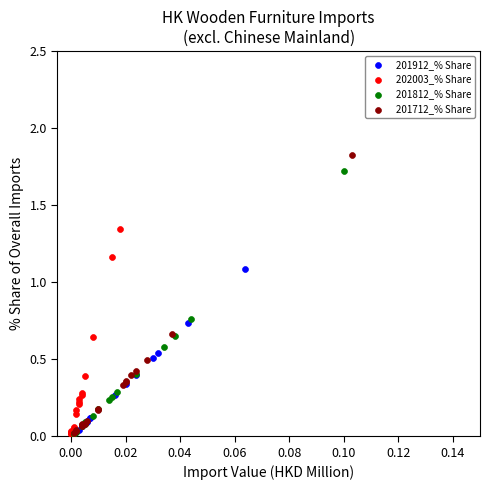

Which series reaches the maximum Y coordinate?

201712_% Share